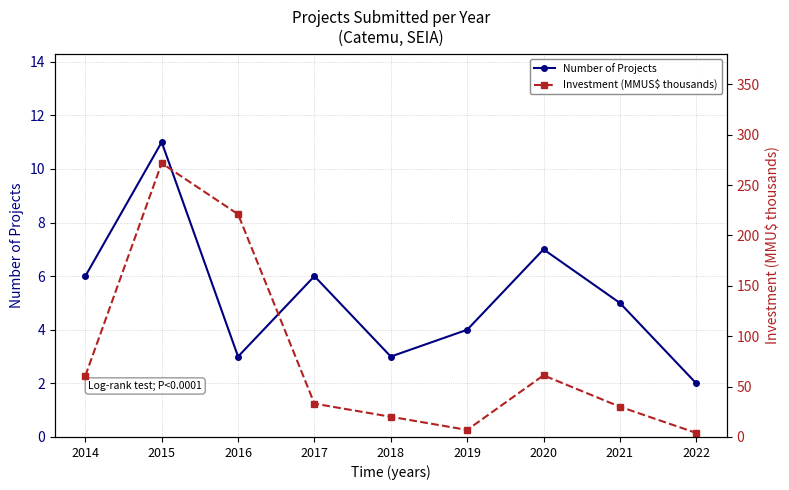

At which label does Investment (MMUS$ thousands) first exceed 33?

2014